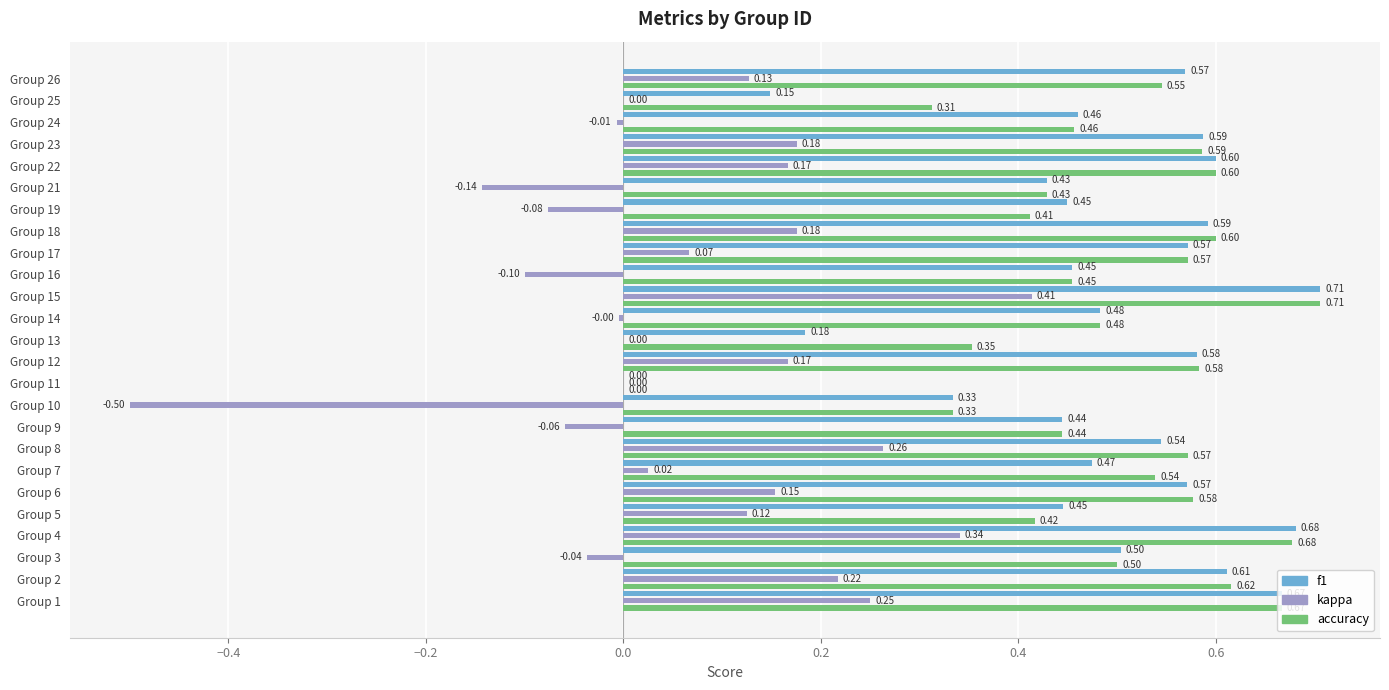

Is the value of kappa at Group 13 greater than the value of f1 at Group 3?

No